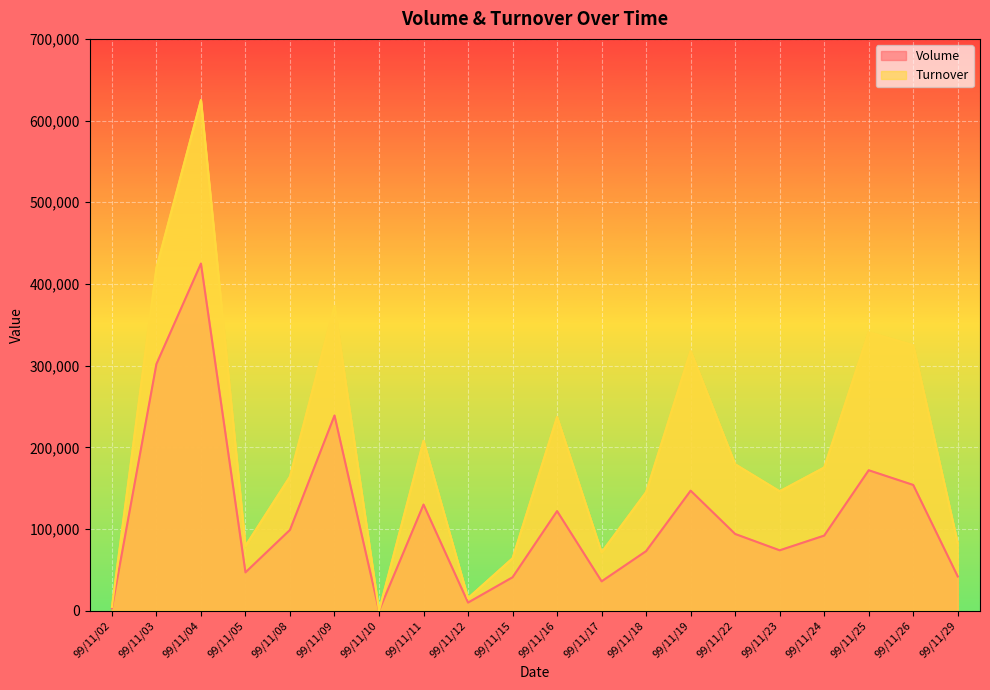

True or false: Turnover and Volume cross at least once.

False